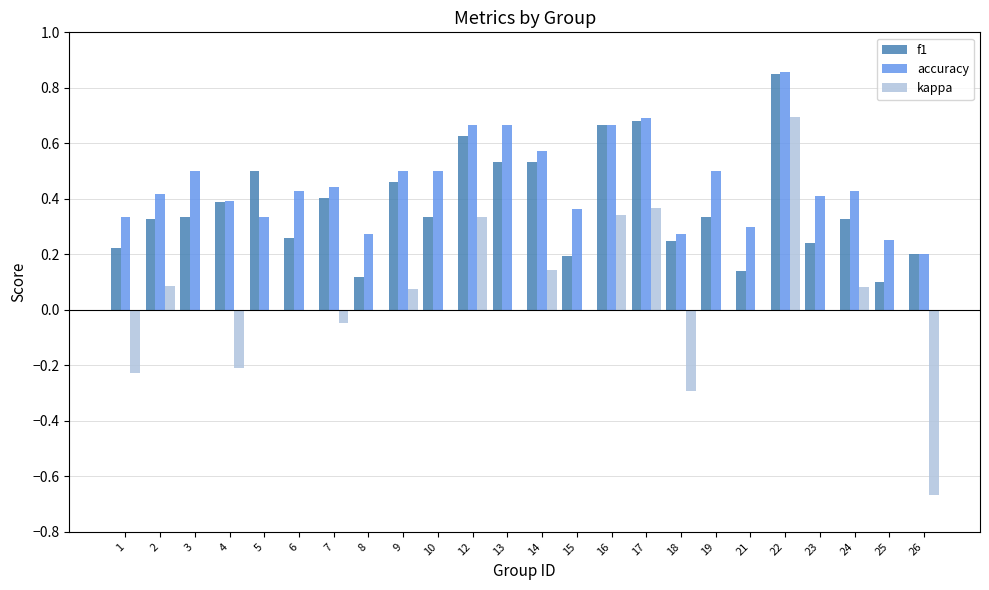

Is the value of f1 at 17 greater than the value of kappa at 1?

Yes